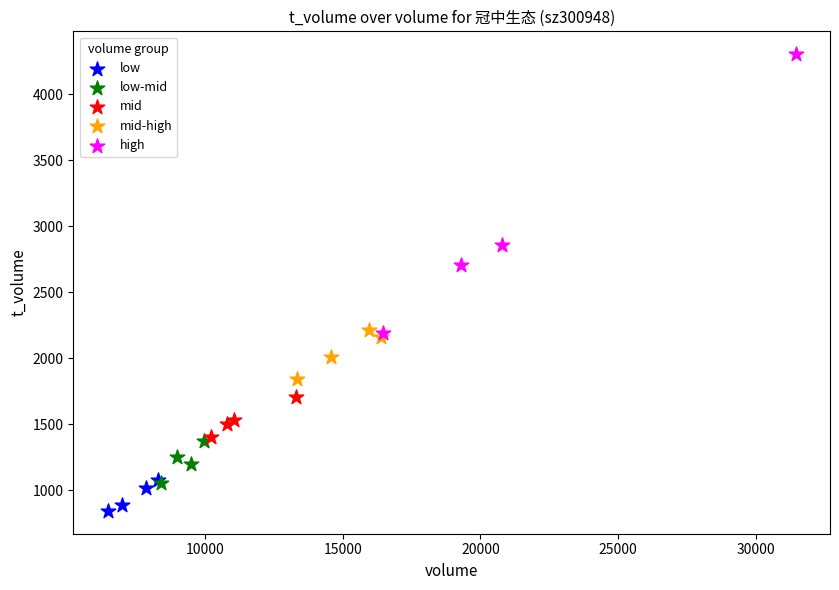

Which series reaches the minimum Y coordinate?

low